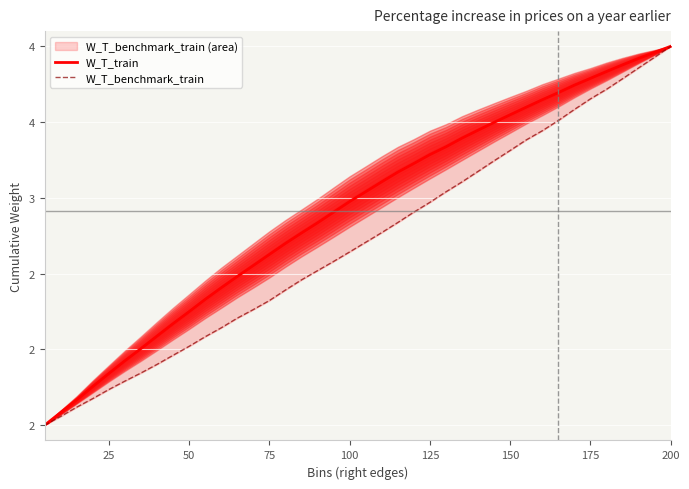

Reading left to right, what are all the values shown in this chart?

W_T_train: 1.5	1.6	1.7	1.8	1.8	1.9	2.0	2.1	2.2	2.2	2.3	2.4	2.5	2.6	2.6	2.7	2.8	2.8	2.9	3.0	3.0	3.1	3.2	3.2	3.3	3.3	3.4	3.4	3.5	3.5	3.6	3.6	3.7	3.7	3.8	3.8	3.9	3.9	4.0	4.0
W_T_benchmark_train: 1.5	1.6	1.6	1.7	1.7	1.8	1.8	1.9	2.0	2.0	2.1	2.1	2.2	2.3	2.3	2.4	2.5	2.5	2.6	2.6	2.7	2.8	2.8	2.9	3.0	3.0	3.1	3.2	3.2	3.3	3.4	3.4	3.5	3.6	3.7	3.7	3.8	3.9	3.9	4.0